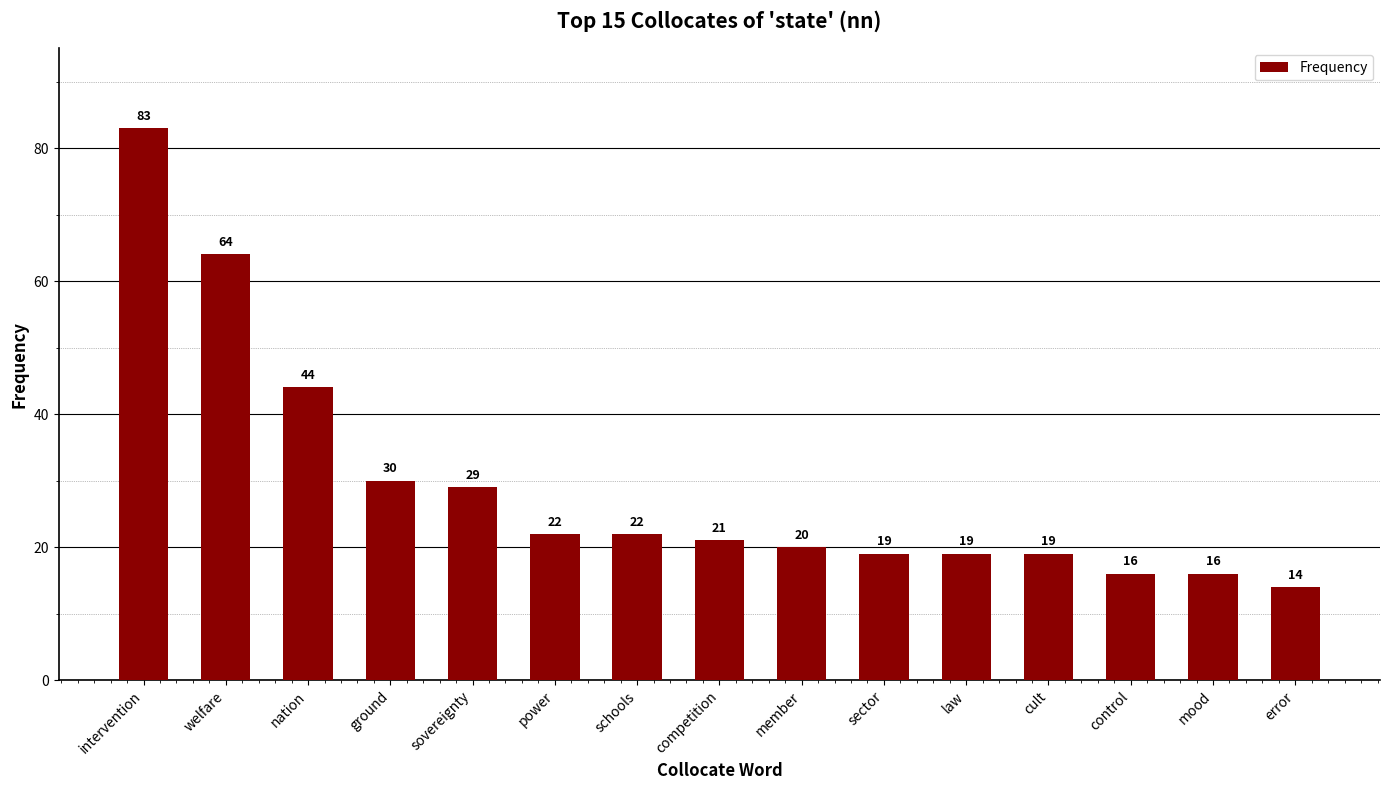

How many categories are shown in the chart?

15